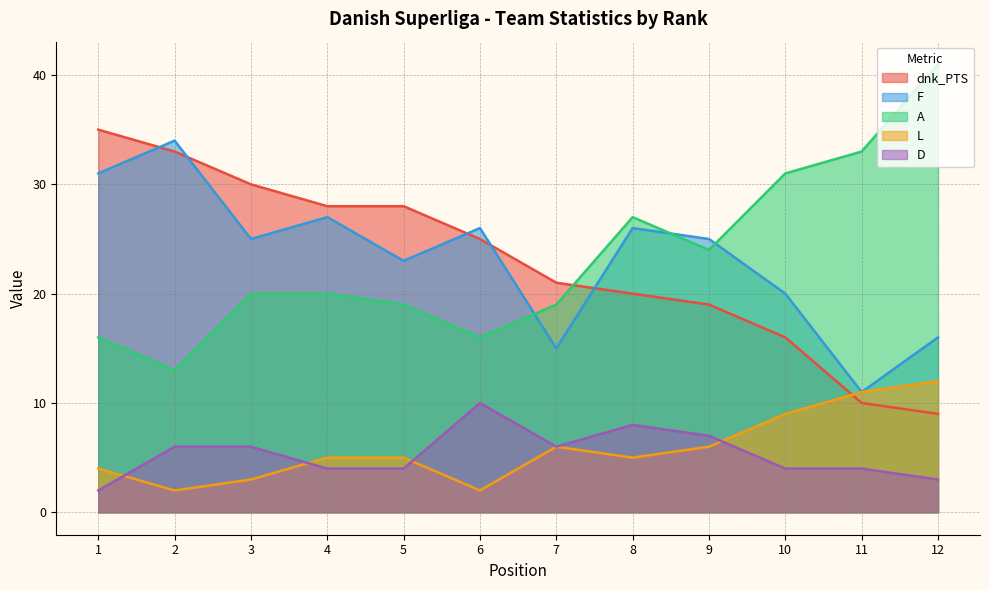

Between 9 and 4, which is larger?

4